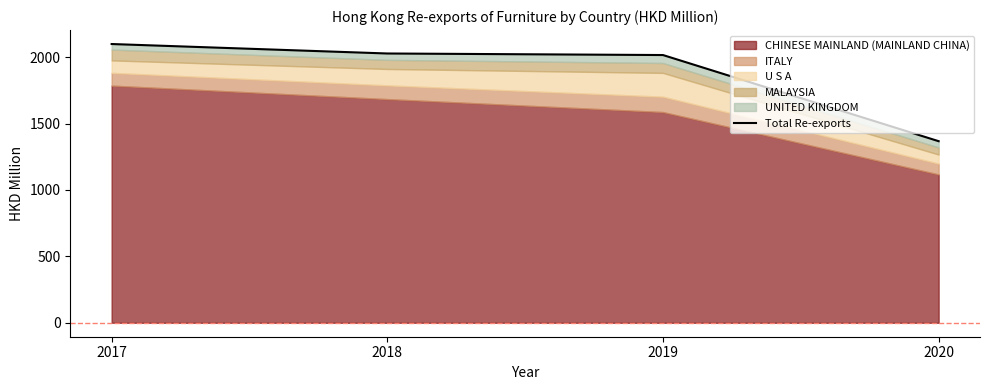

What is the sum of all values?

7508.0